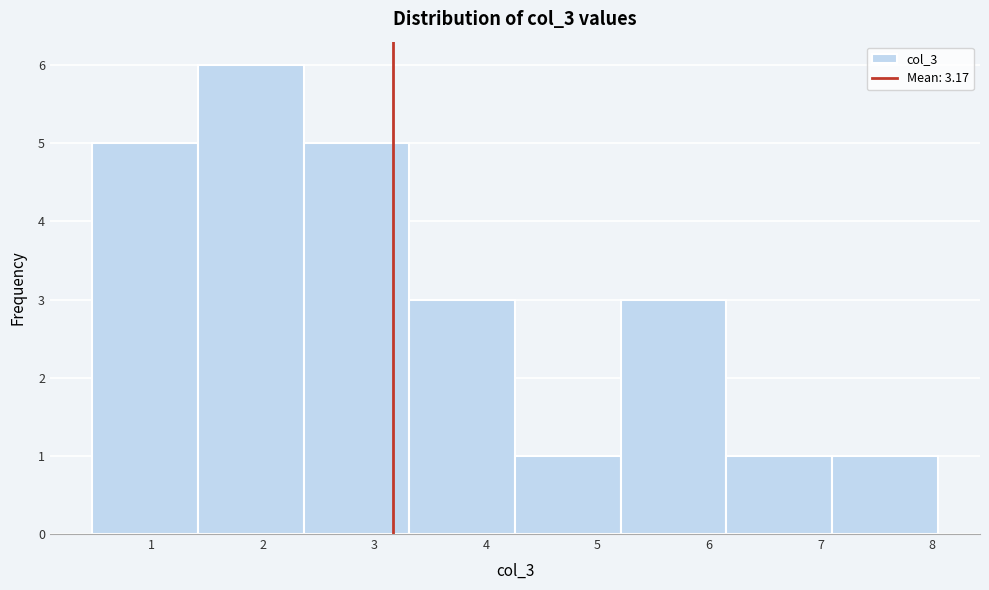

What is the height of the bar covering 6.2 to 7.1 on the x-axis? Neither the bar edges nor the heights are printed on the chart, so give them approximately, as read against the axes.

1